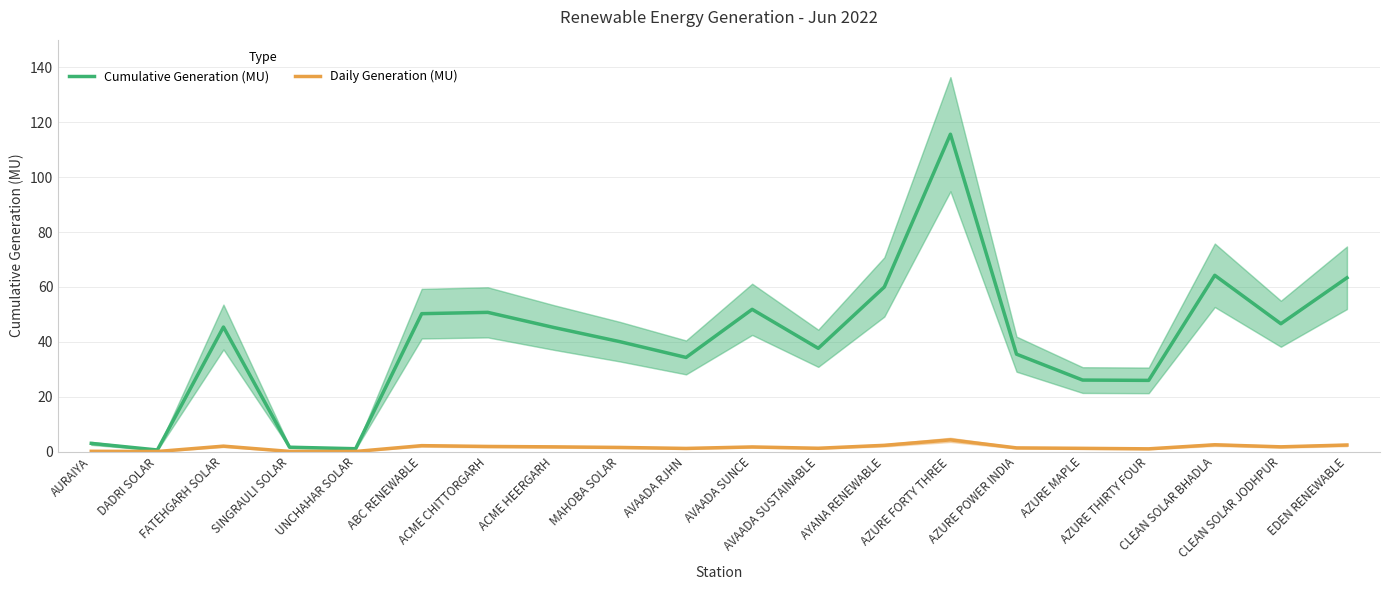

Is this an area chart (filled region under the line)?

No